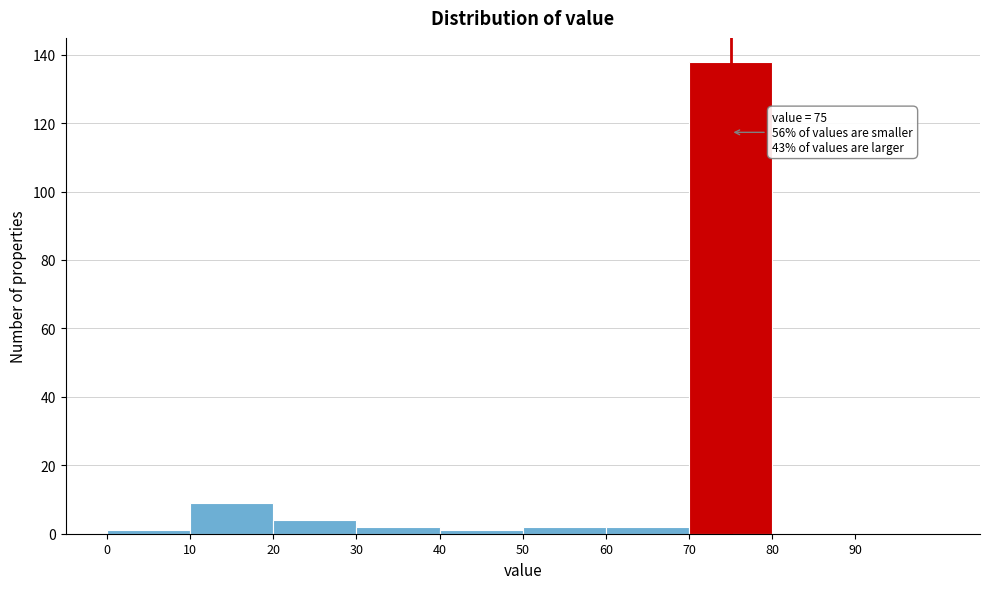

Over which range of the x-axis is the bar tallest?

70 to 80